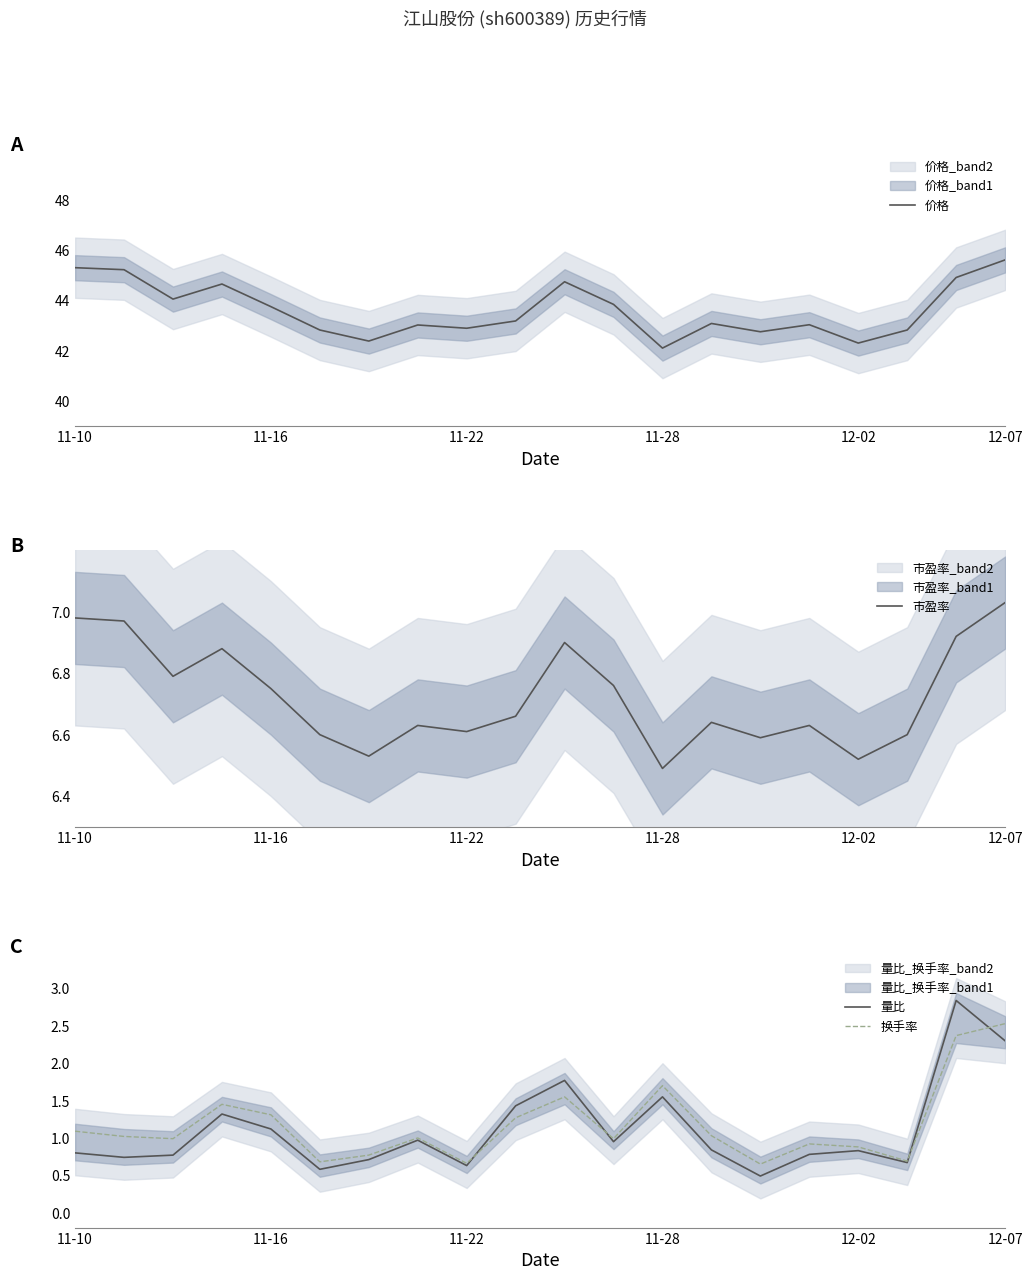

The 量比 series shows 1.1 at 11-16. True or false?

True